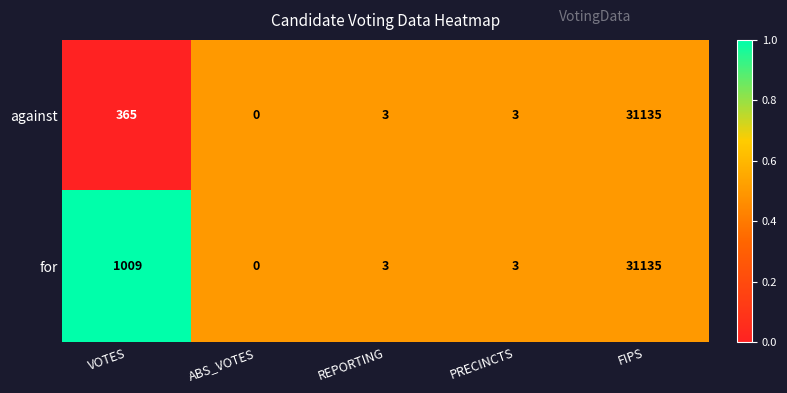

Which category has the highest value in the against series?

FIPS